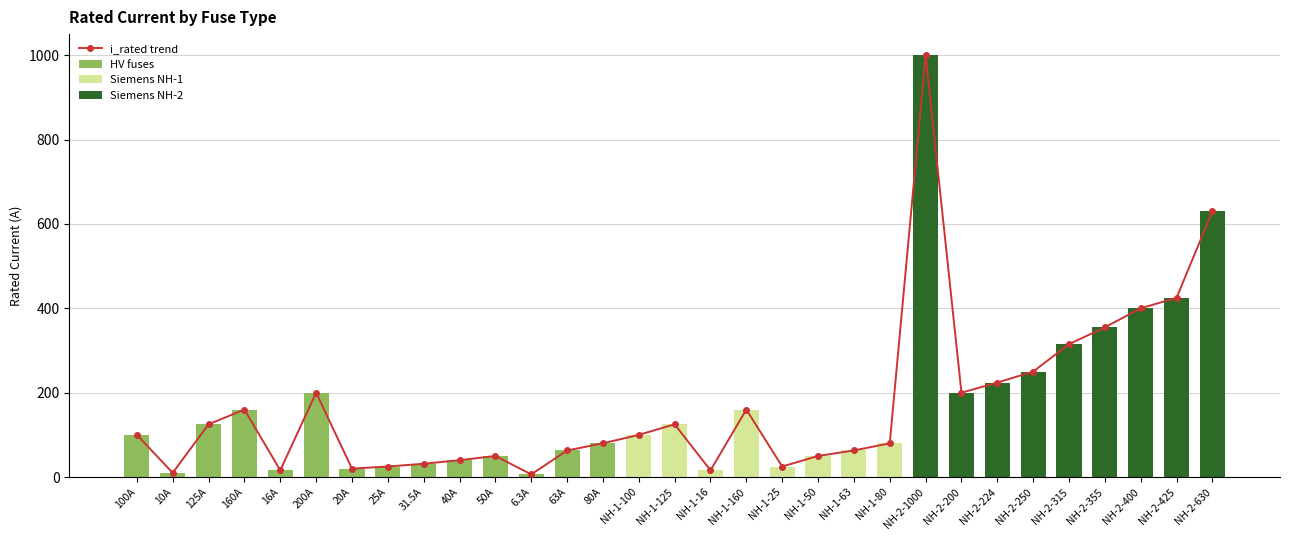

List the series in order of their peak value, highest first.

Siemens NH-2, HV fuses, Siemens NH-1